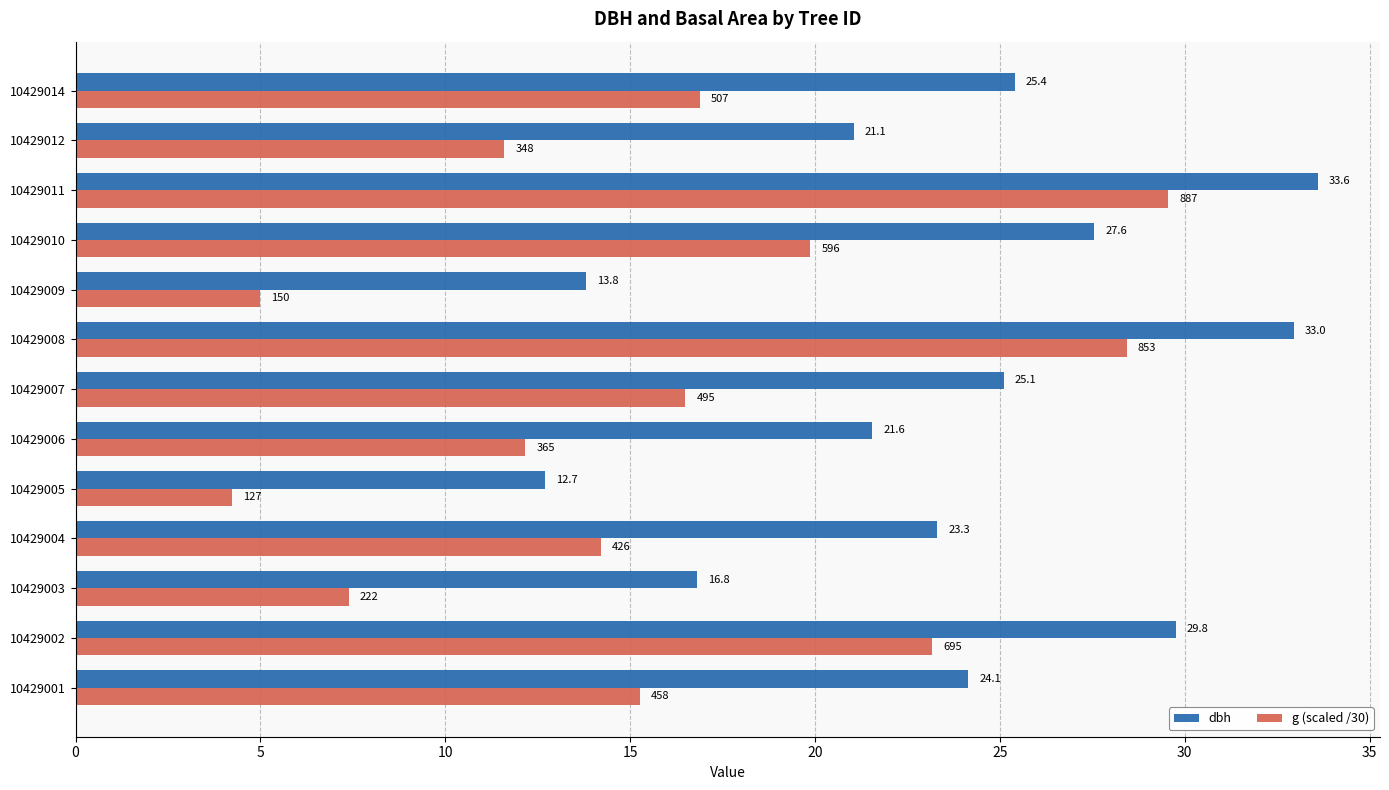

How many values in the dbh series exceed 24?

7